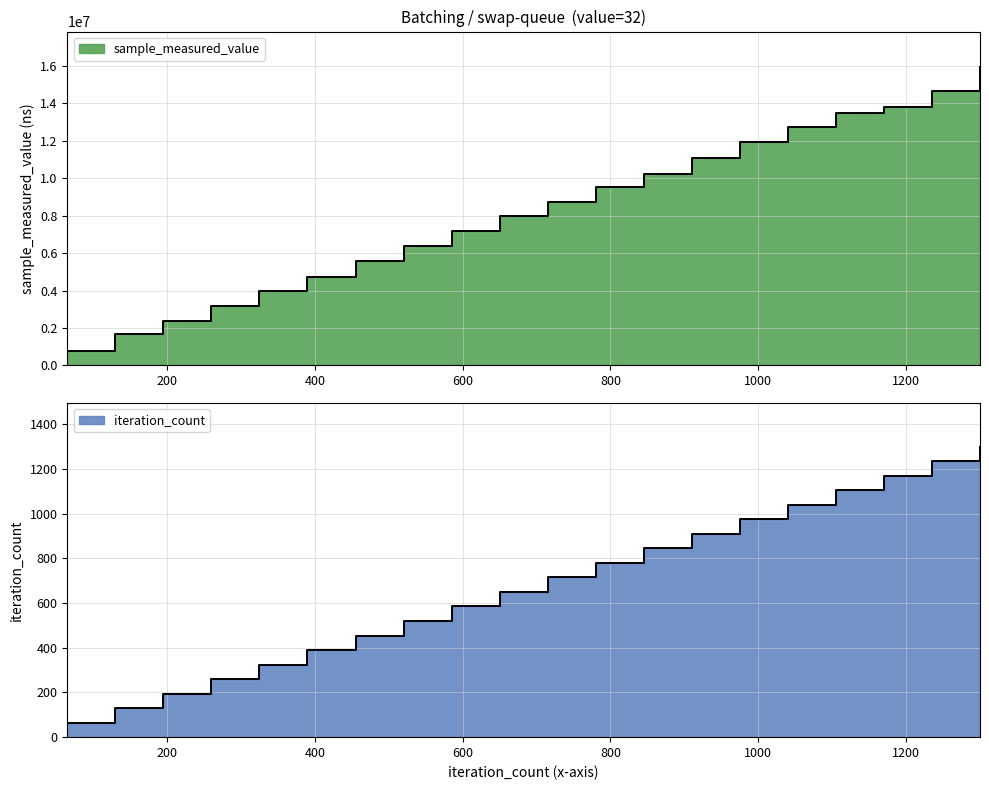

True or false: iteration_count has more than 1 points higher than both neighbors.

False